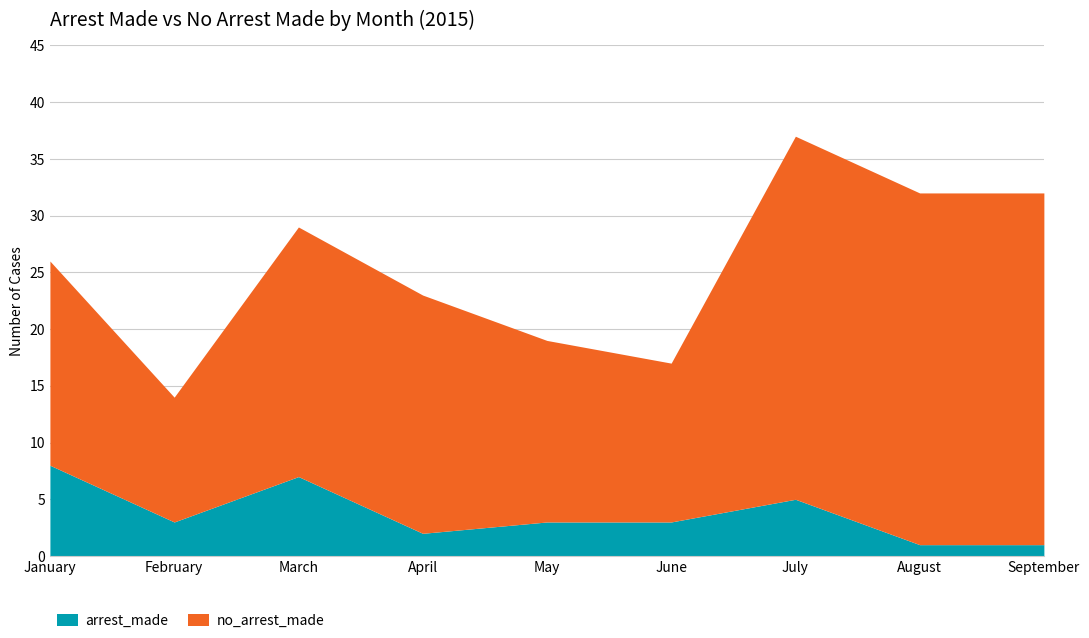

What is the average value of the no_arrest_made series?

22